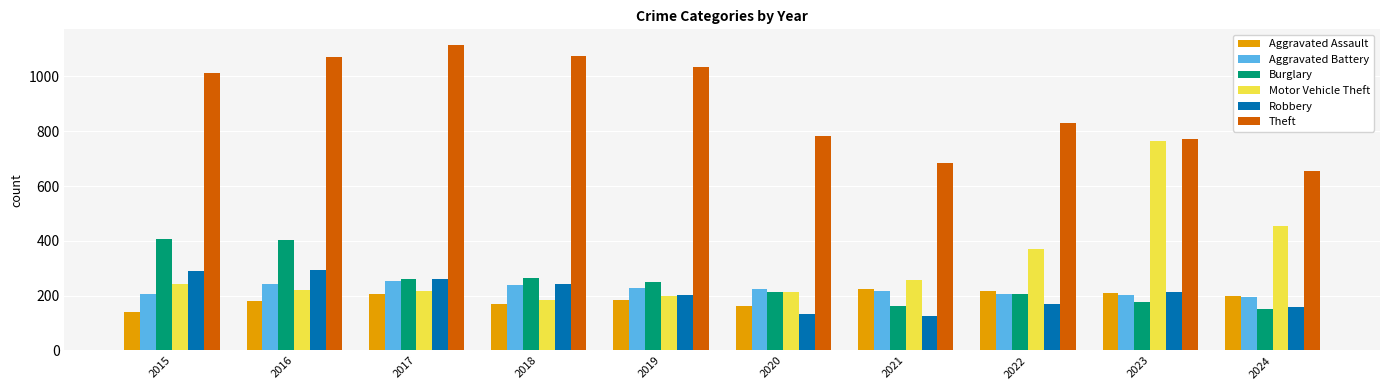

The Aggravated Battery series shows 338 at 2019. True or false?

False